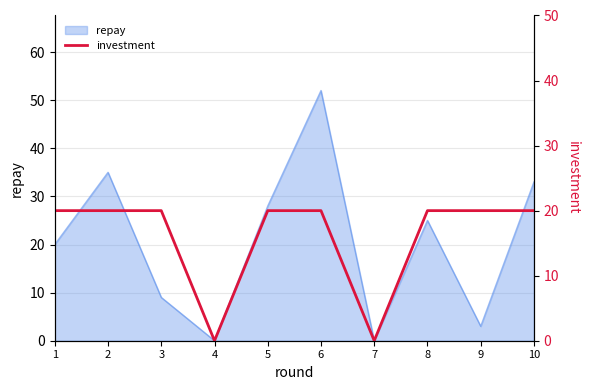

Does the chart display data point markers on the line(s)?

No